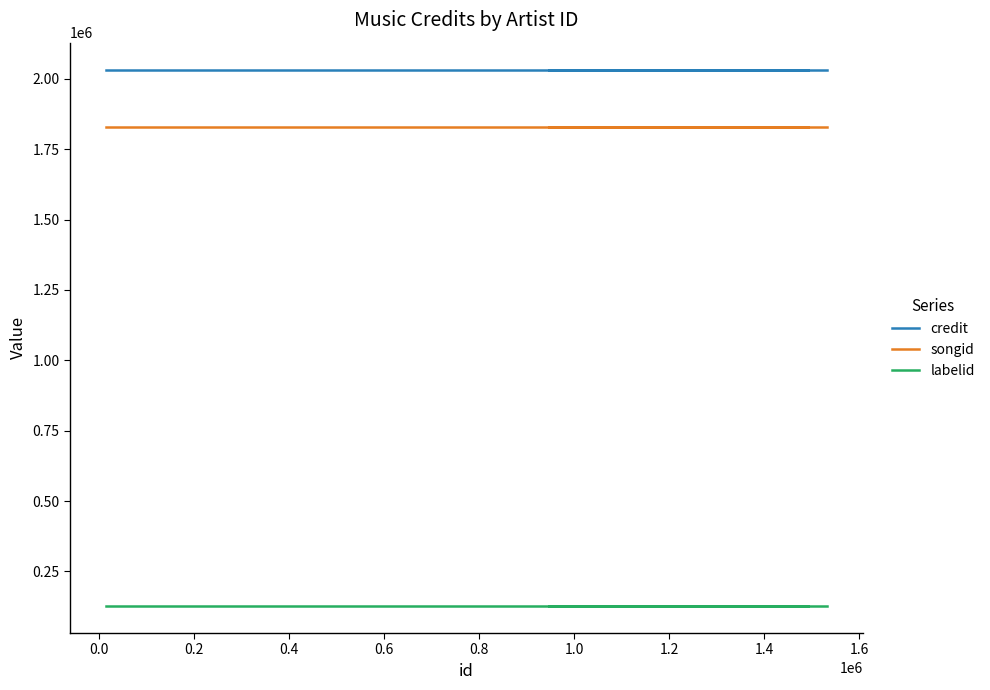

Which series has the largest total across all categories?

credit